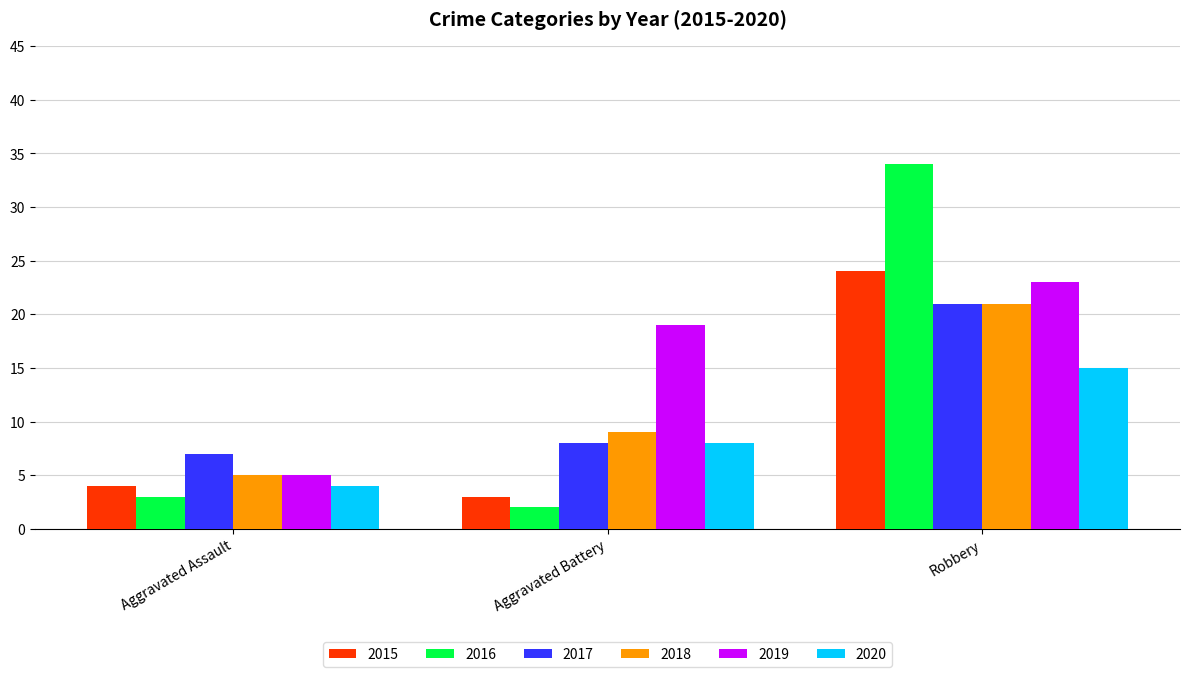

Which category has the lowest value across all series?

Aggravated Battery